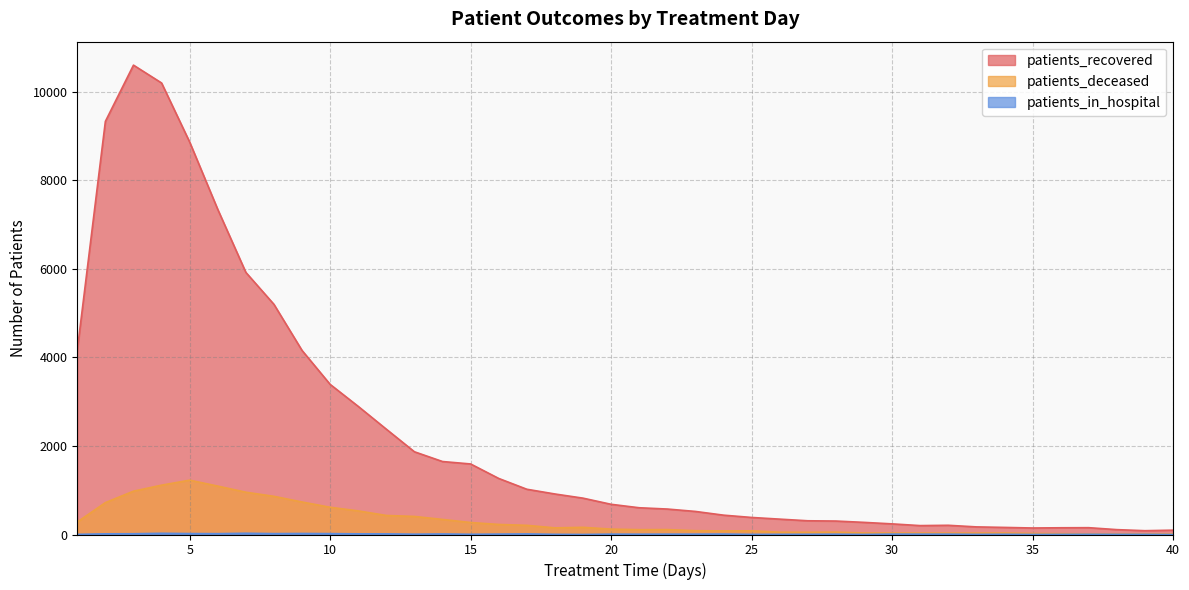

What is the difference between the maximum and second lowest values in the patients_deceased series?

1213